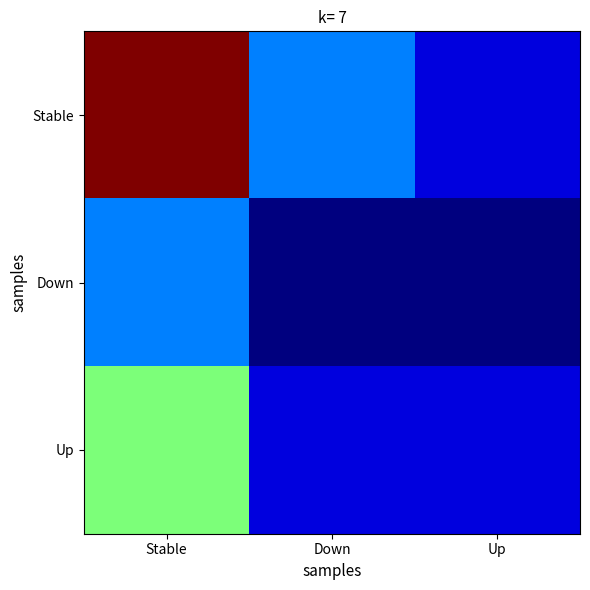

List the series in order of their peak value, highest first.

Stable, Up, Down